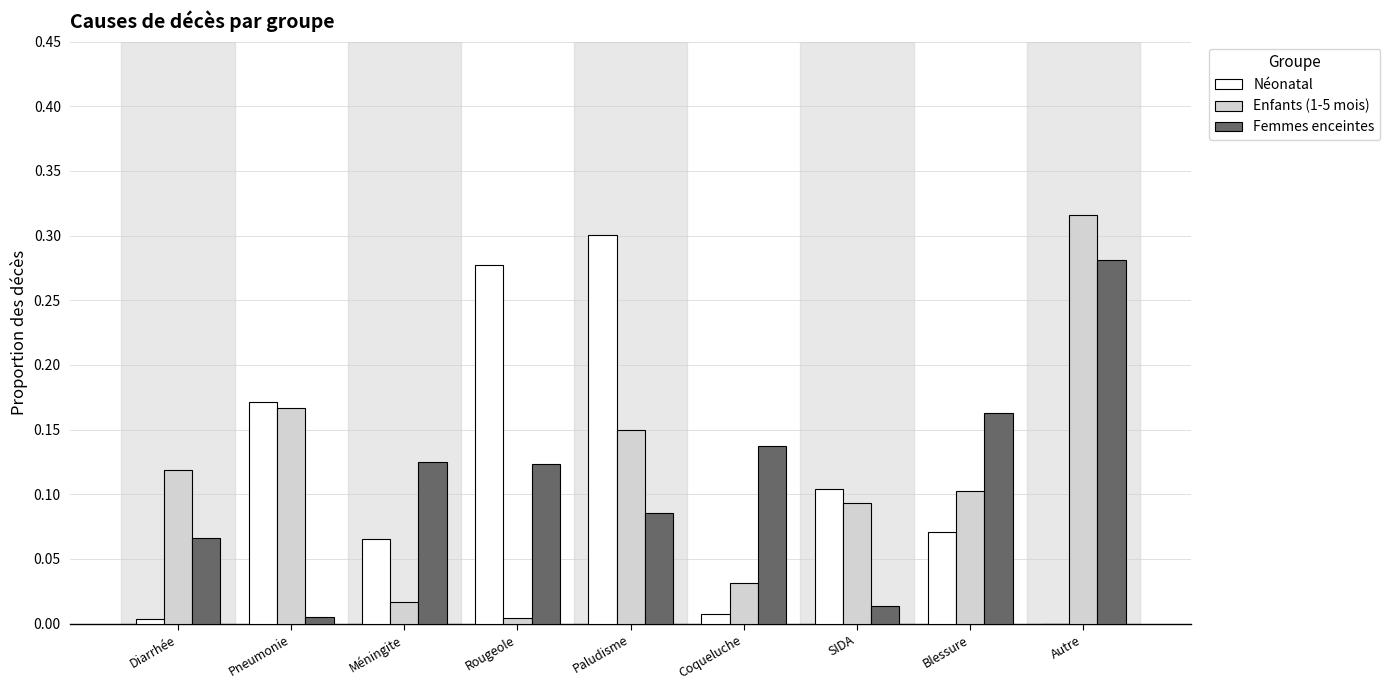

Is the value of Néonatal at Blessure greater than the value of Femmes enceintes at Méningite?

No